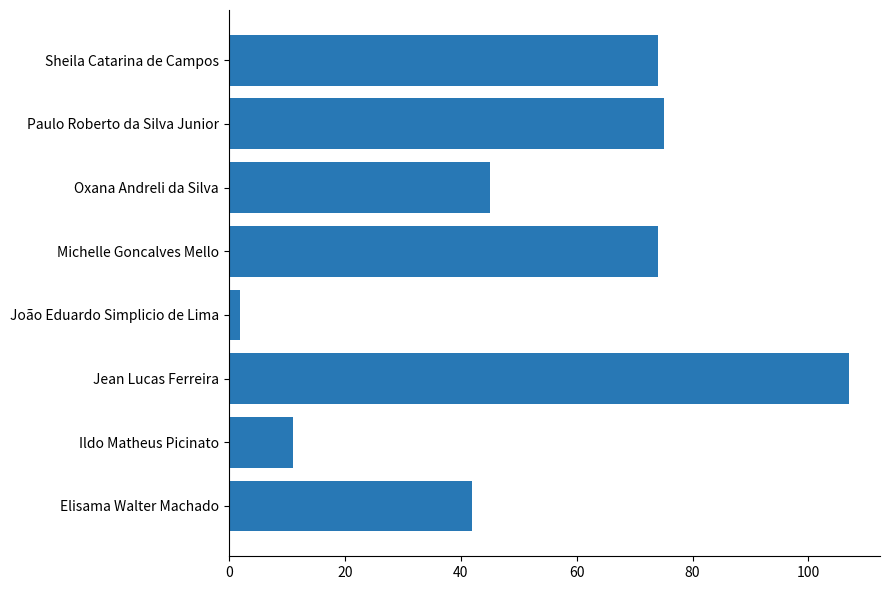

What is the ratio of the value at Jean Lucas Ferreira to the value at Paulo Roberto da Silva Junior?

1.4